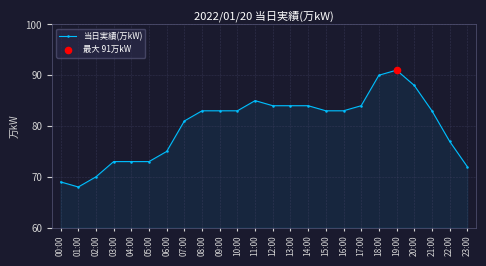

What is the ratio of the value at 23:00 to the value at 13:00?

0.9